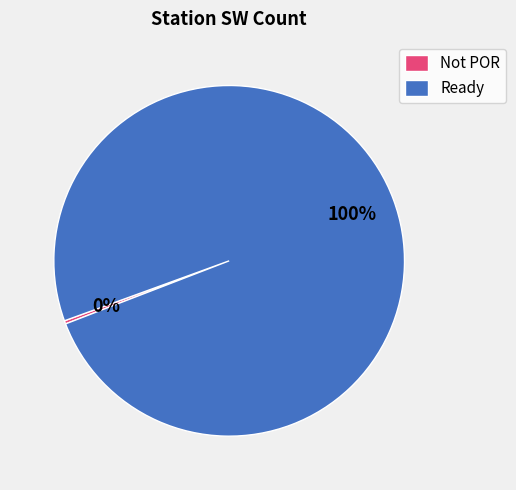

What percentage is the Ready slice, to the nearest percent?

100%